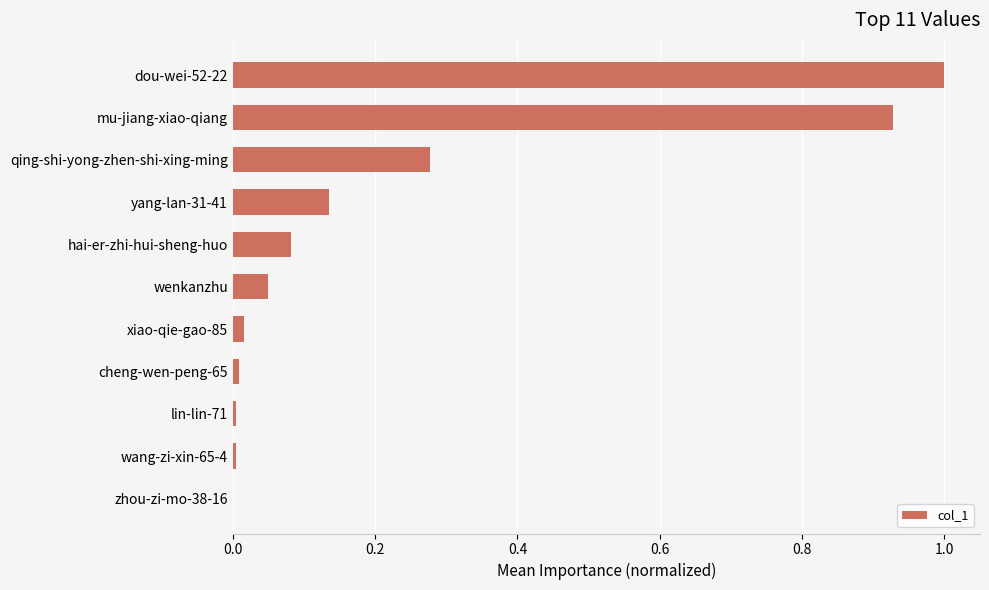

What is the sum of all values?

2.5